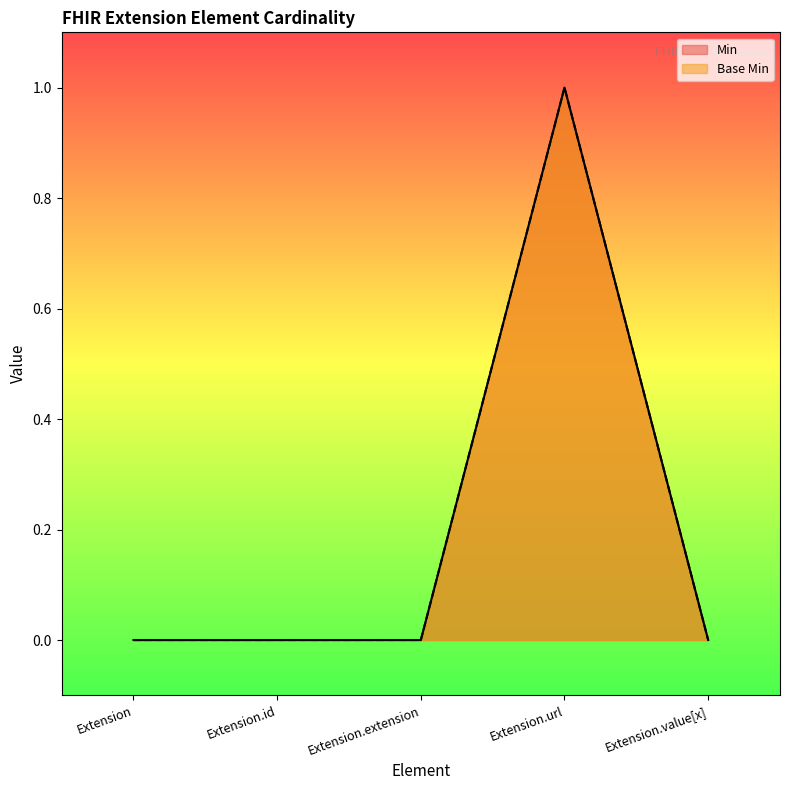

True or false: Base Min and Min intersect in this chart.

False